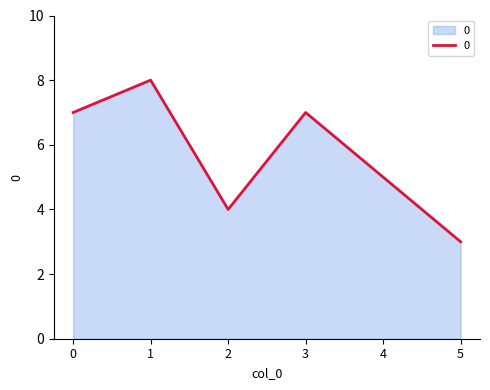

Does the chart display data point markers on the line(s)?

No